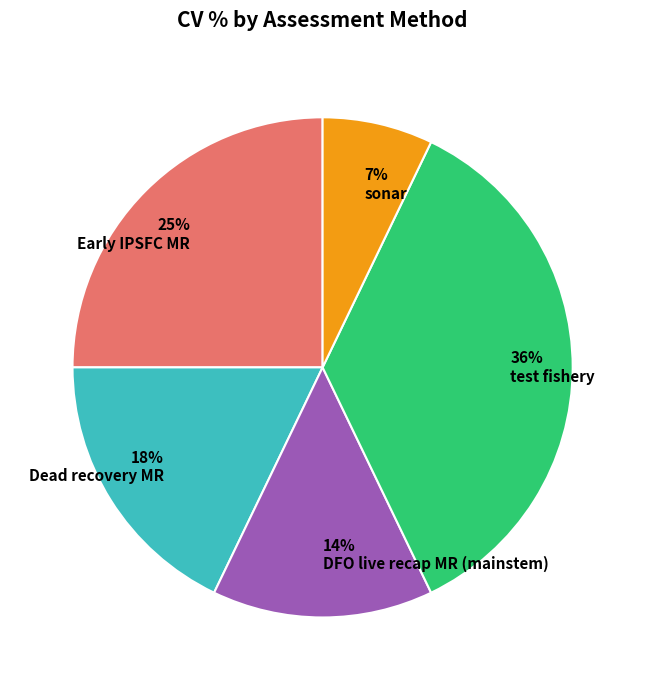

The Early IPSFC MR slice represents 19% of the pie. True or false?

False